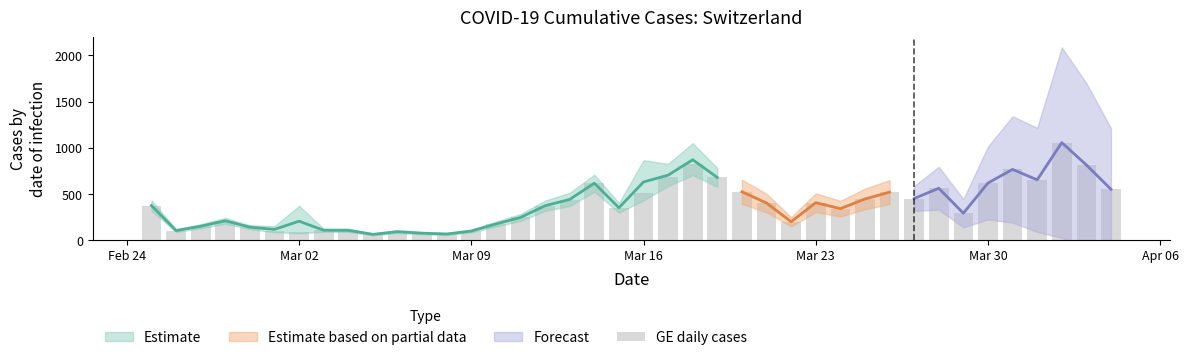

What is the smallest value displayed?

63